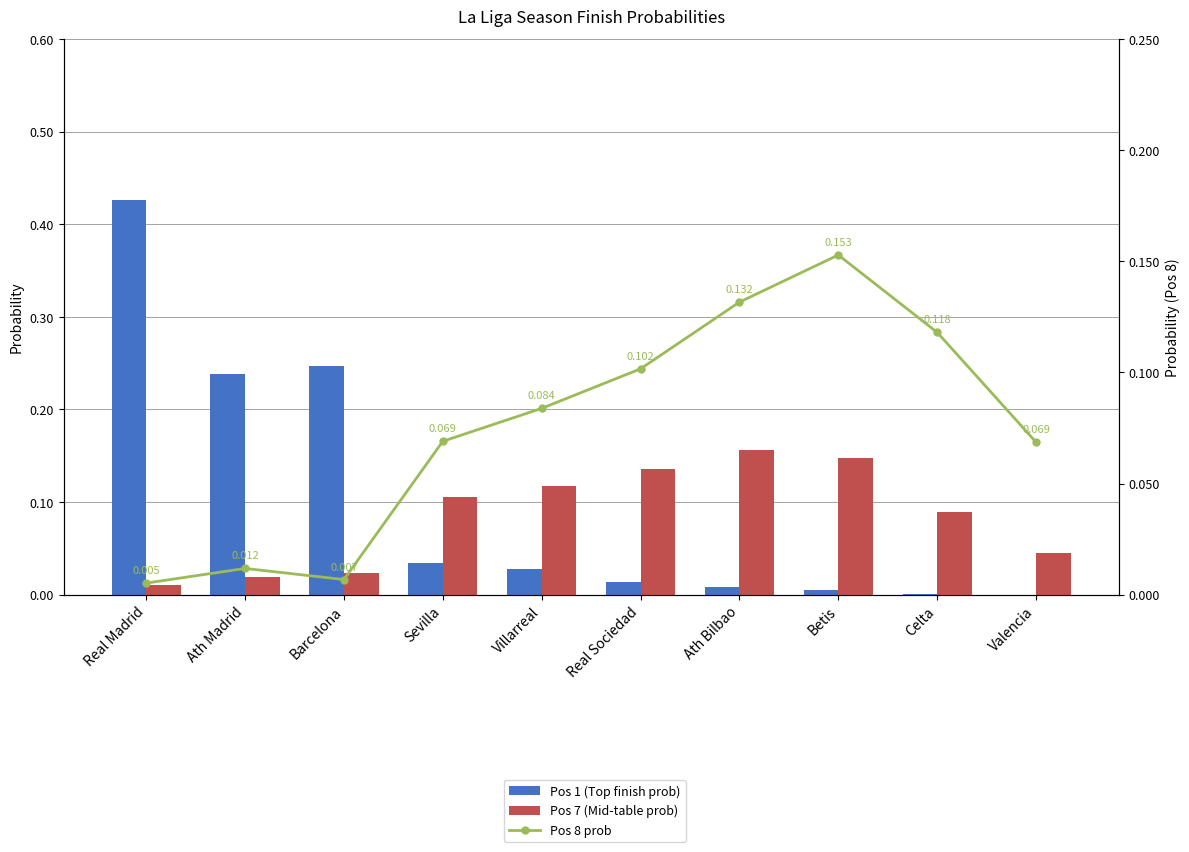

Reading left to right, extract all data points from this chart.

Pos 1 (Top finish prob): 0.4	0.2	0.2	0.0	0.0	0.0	0.0	0.0	0.0	0.0
Pos 7 (Mid-table prob): 0.0	0.0	0.0	0.1	0.1	0.1	0.2	0.1	0.1	0.0
Pos 8 prob: 0.0	0.0	0.0	0.1	0.1	0.1	0.1	0.2	0.1	0.1